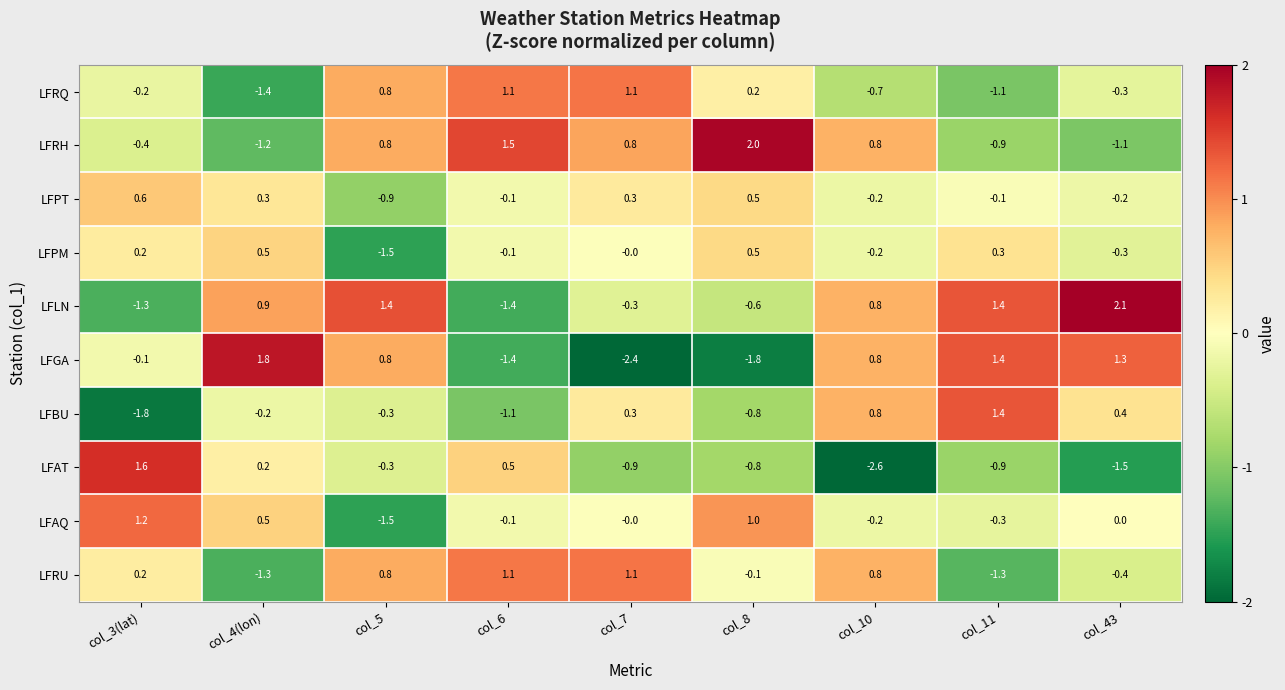

Which series changed the most between col_5 and col_43?

LFRH